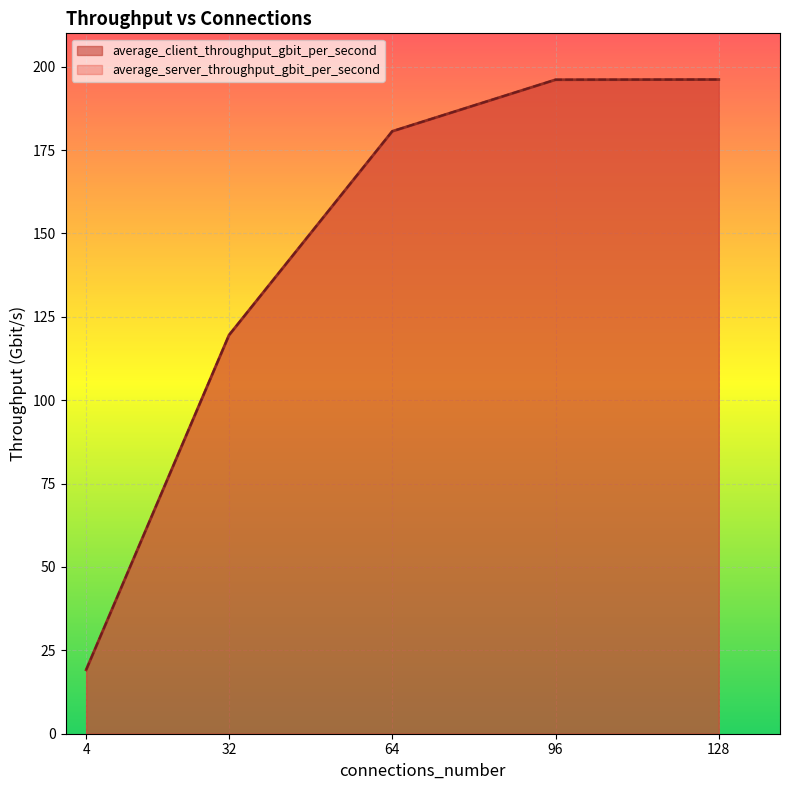

True or false: average_client_throughput_gbit_per_second has more than 1 interior local peaks.

False